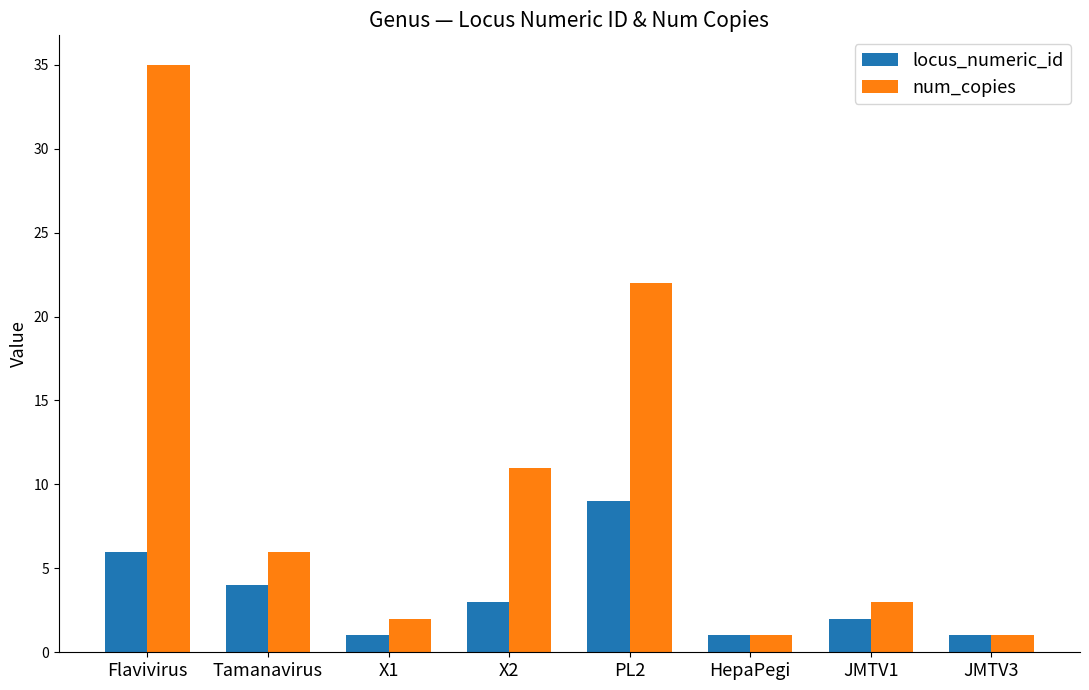

What is the difference between the second highest and second lowest values in the locus_numeric_id series?

5